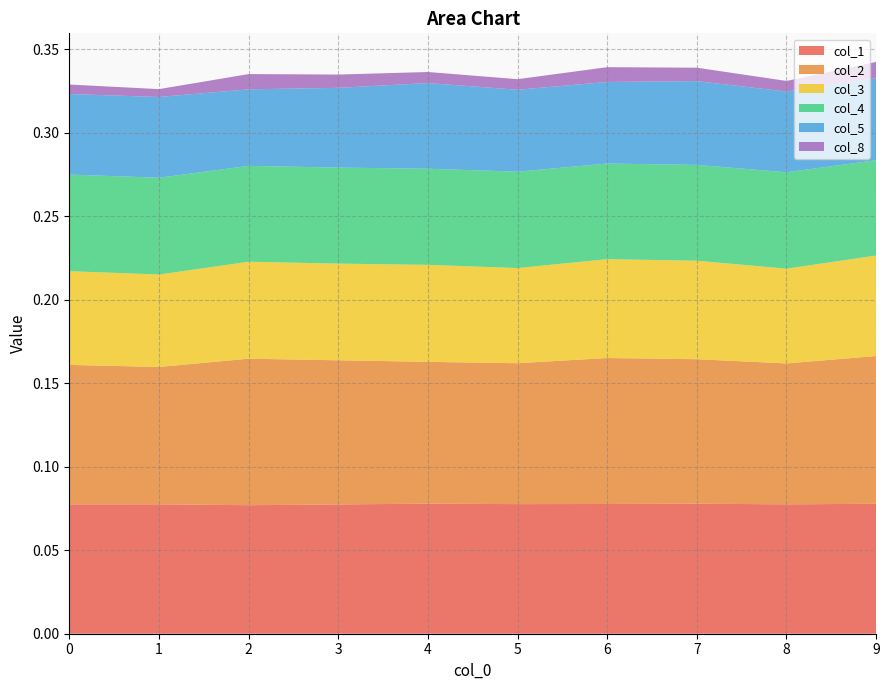

Reading left to right, list all the values displayed in this chart.

col_1: 0.1	0.1	0.1	0.1	0.1	0.1	0.1	0.1	0.1	0.1
col_2: 0.1	0.1	0.1	0.1	0.1	0.1	0.1	0.1	0.1	0.1
col_3: 0.1	0.1	0.1	0.1	0.1	0.1	0.1	0.1	0.1	0.1
col_4: 0.1	0.1	0.1	0.1	0.1	0.1	0.1	0.1	0.1	0.1
col_5: 0.0	0.0	0.0	0.0	0.1	0.0	0.0	0.1	0.0	0.0
col_8: 0.0	0.0	0.0	0.0	0.0	0.0	0.0	0.0	0.0	0.0